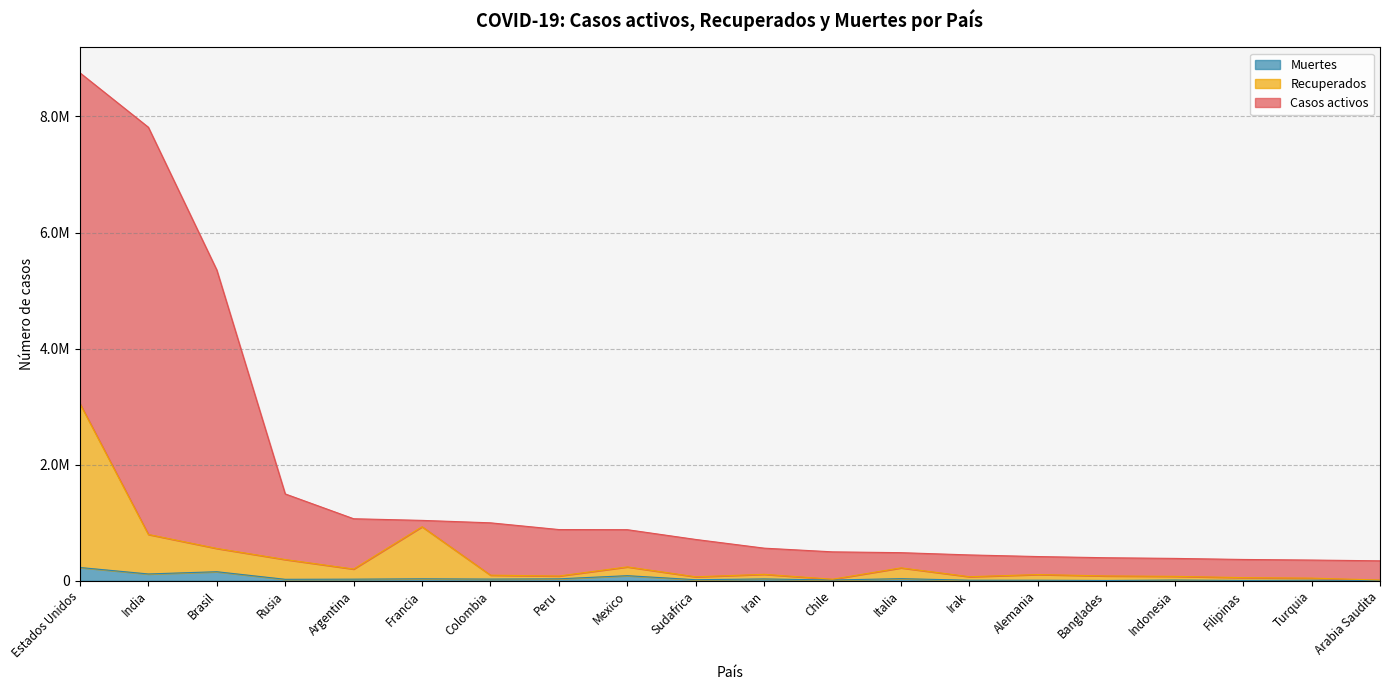

Is it true that Muertes equals 54473 at Mexico?

False